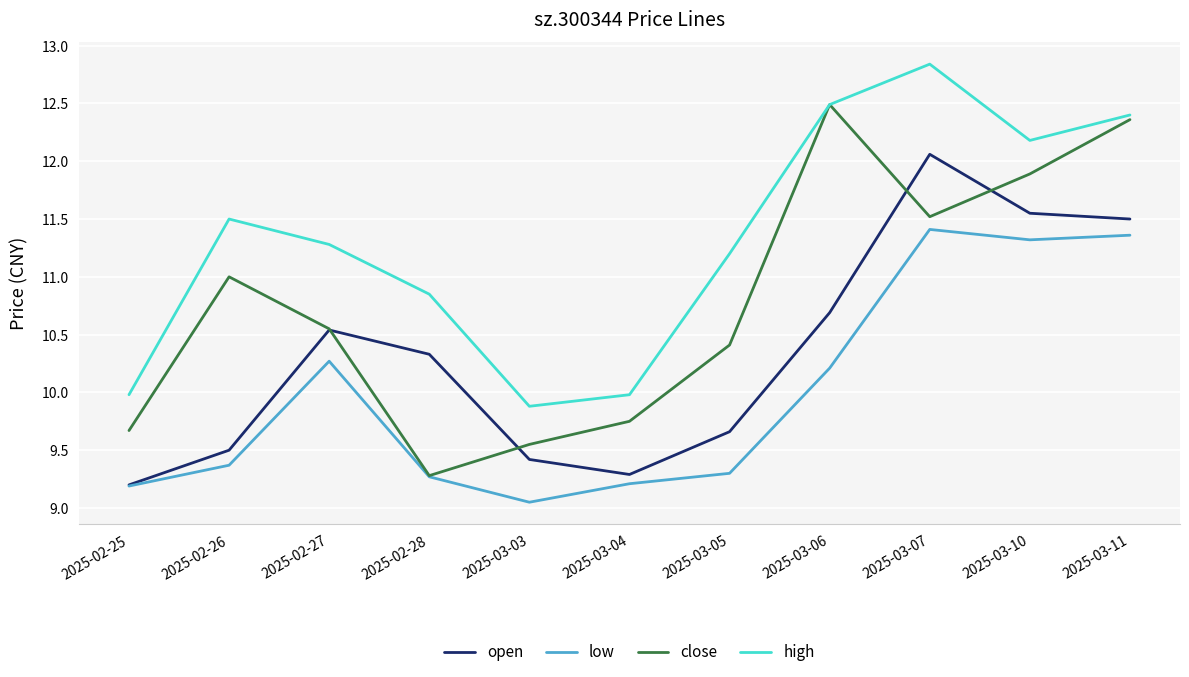

Does the chart display data point markers on the line(s)?

No